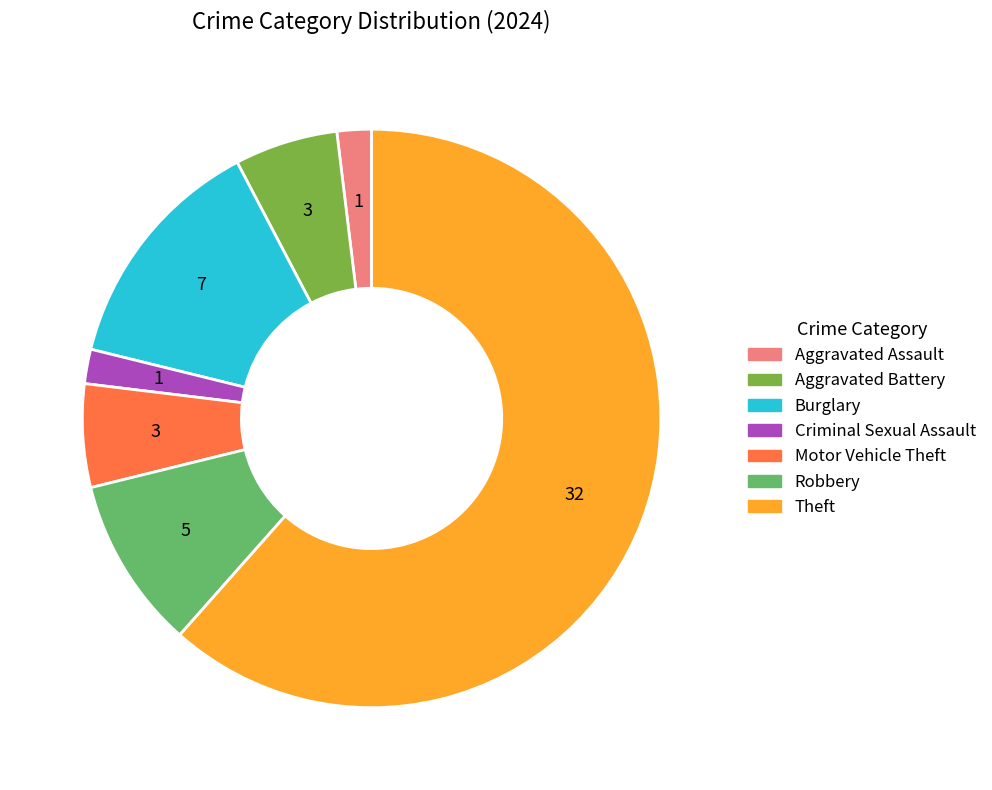

What is the majority slice?

Theft